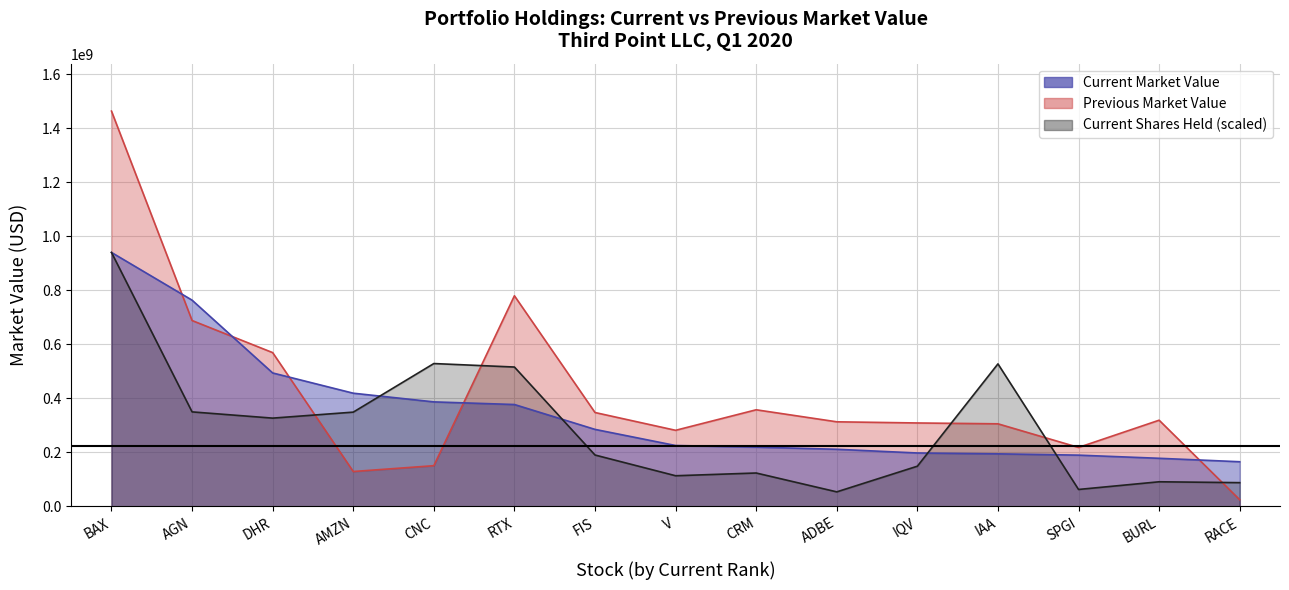

At which label is Previous Market Value closest to 744090500?

RTX